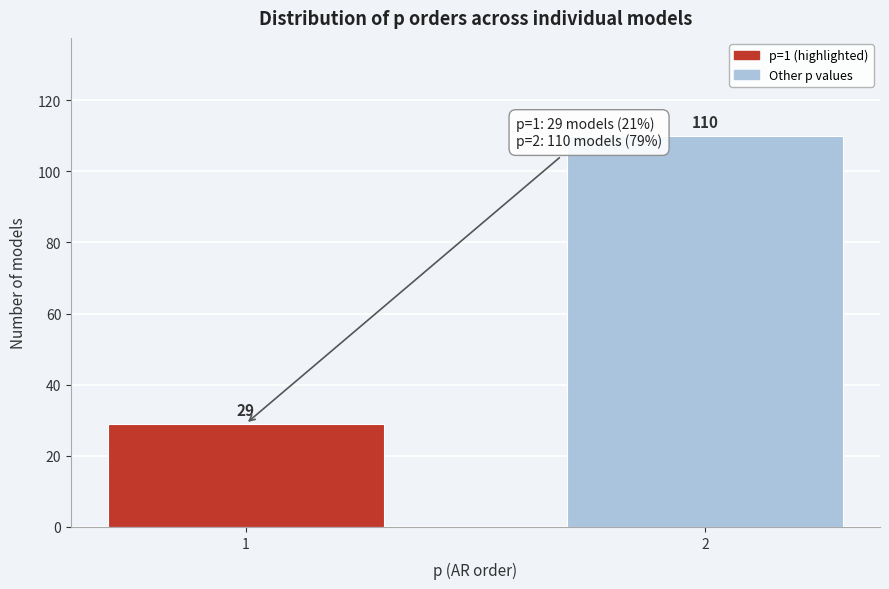

Reading left to right, transcribe all the data shown in this chart.

29	110